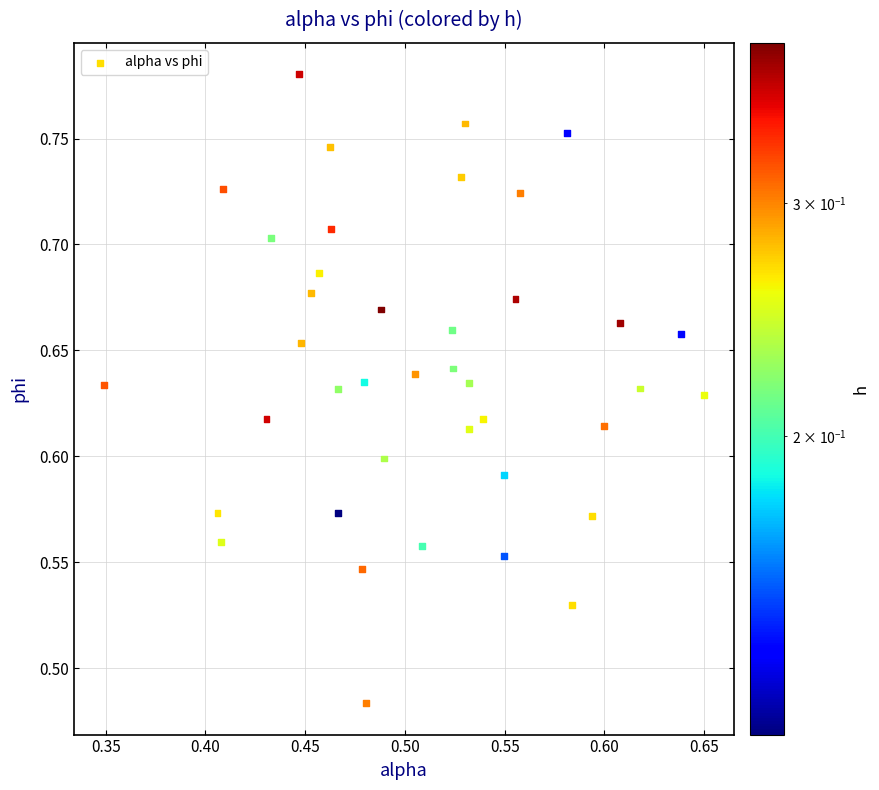

What is the range of X values (max minus min)?

0.3